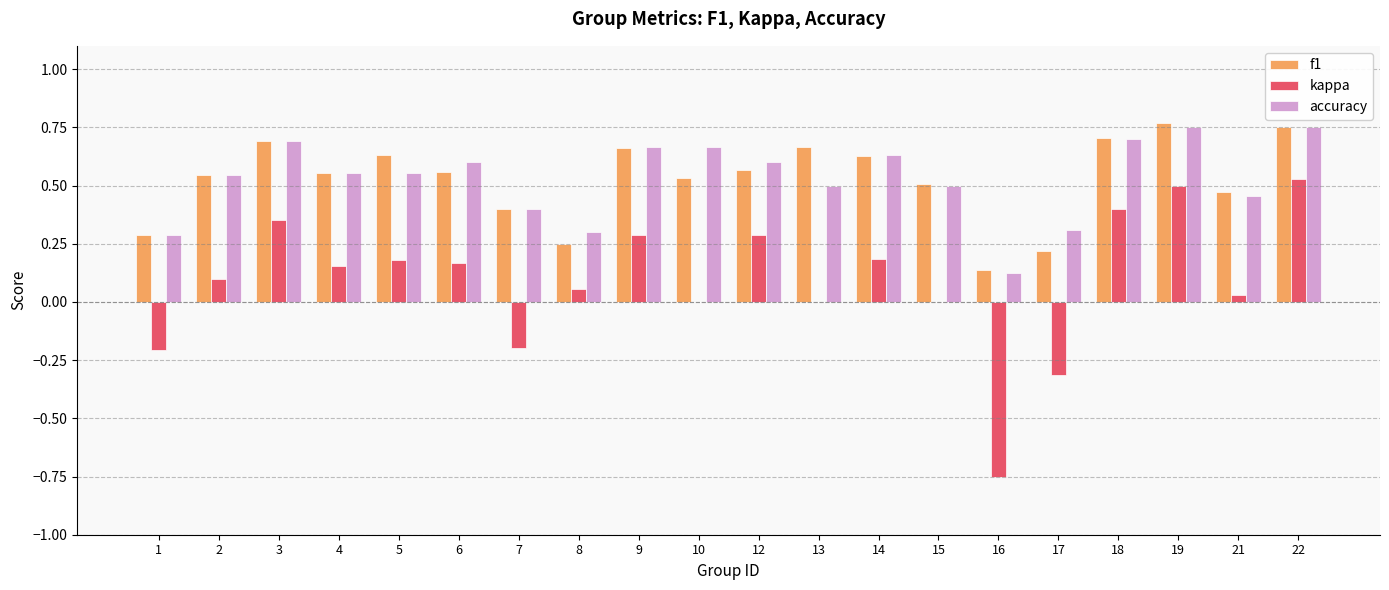

True or false: kappa has a value of 0.4 at 18.

True